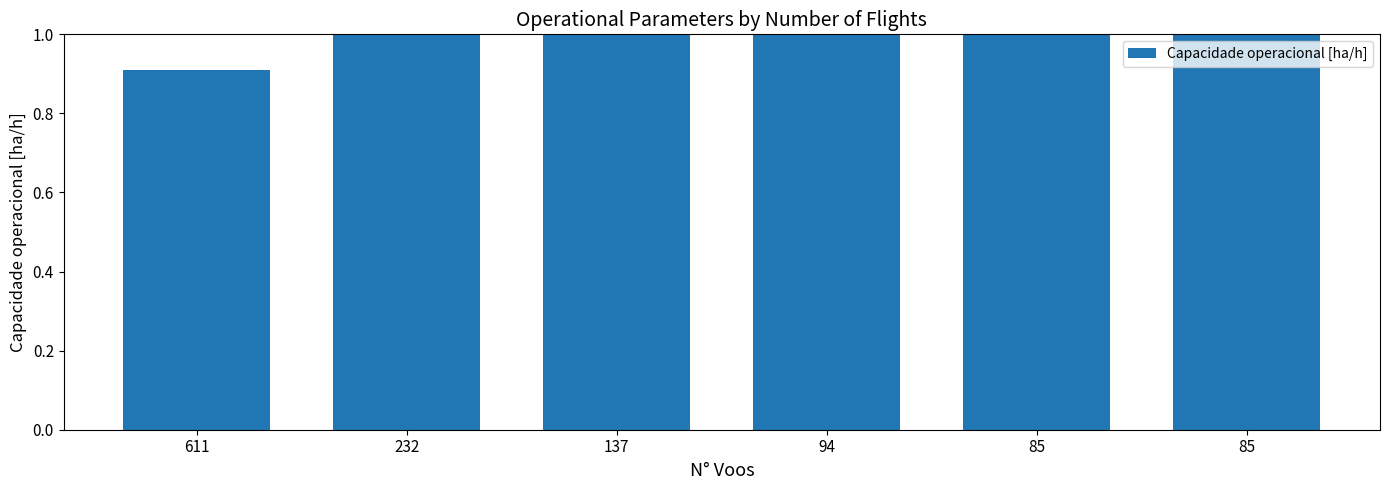

How many distinct data groups are displayed?

1